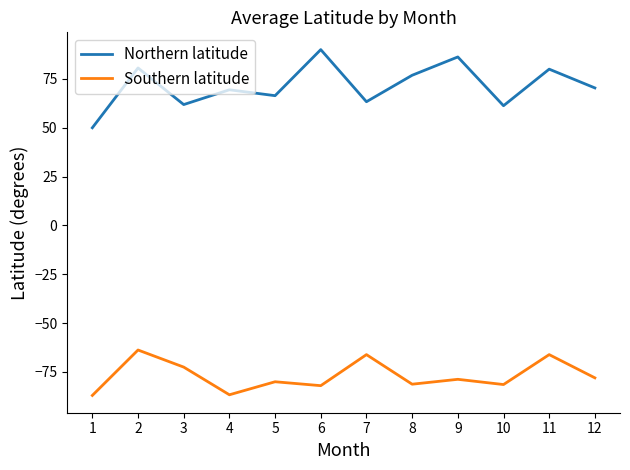

True or false: Southern latitude and Northern latitude intersect in this chart.

False